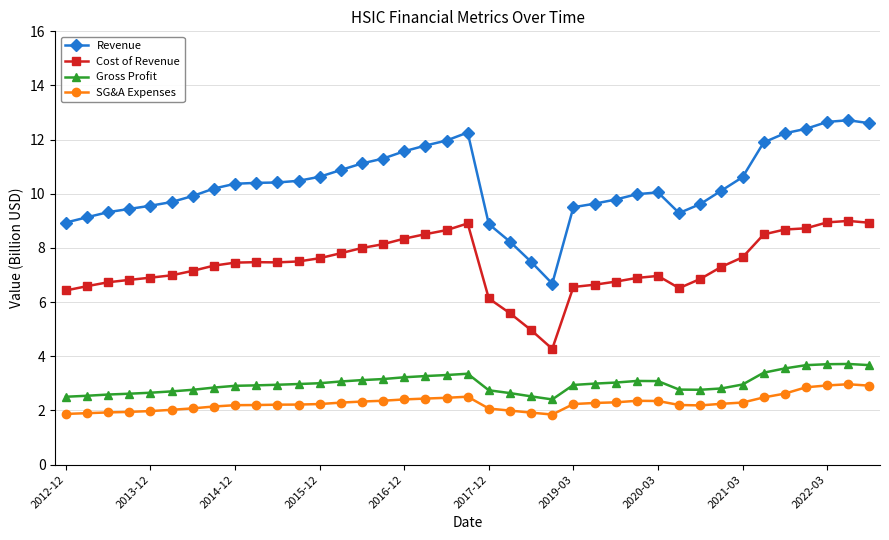

Which series has the widest spread of values?

Revenue